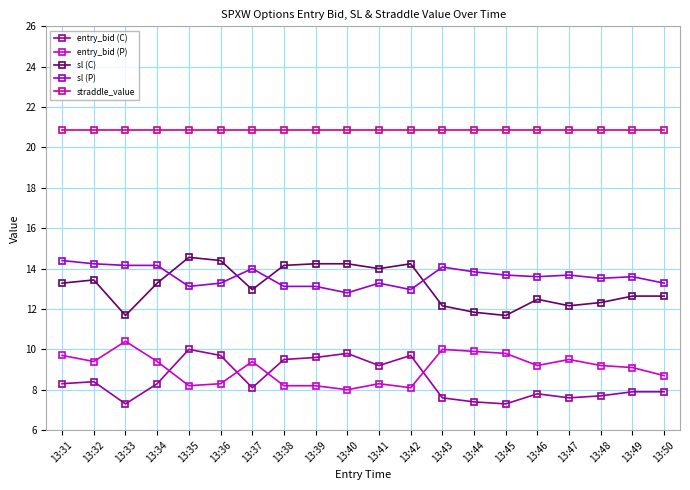

Which series has the largest total across all categories?

straddle_value